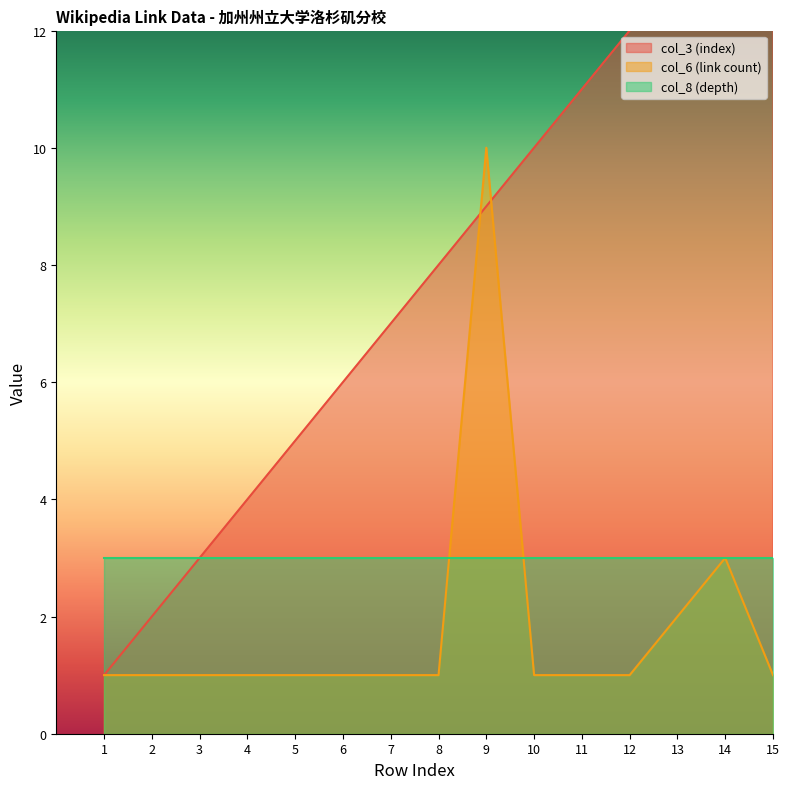

What is the value of the col_3 (index) point at the 6th from the left?

6